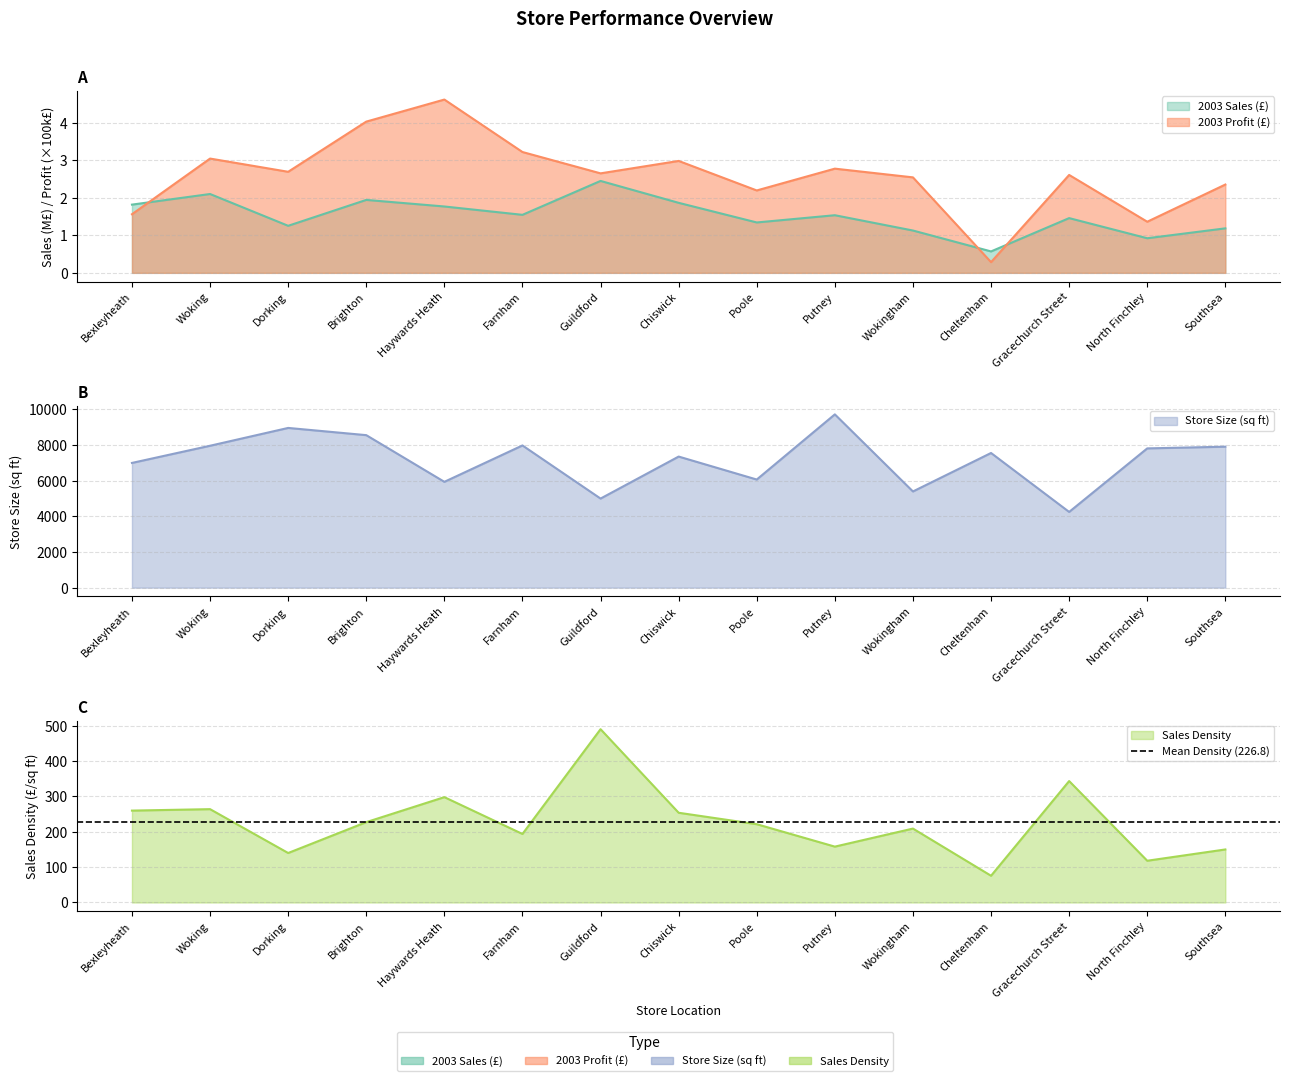

How many series are shown in this chart?

4